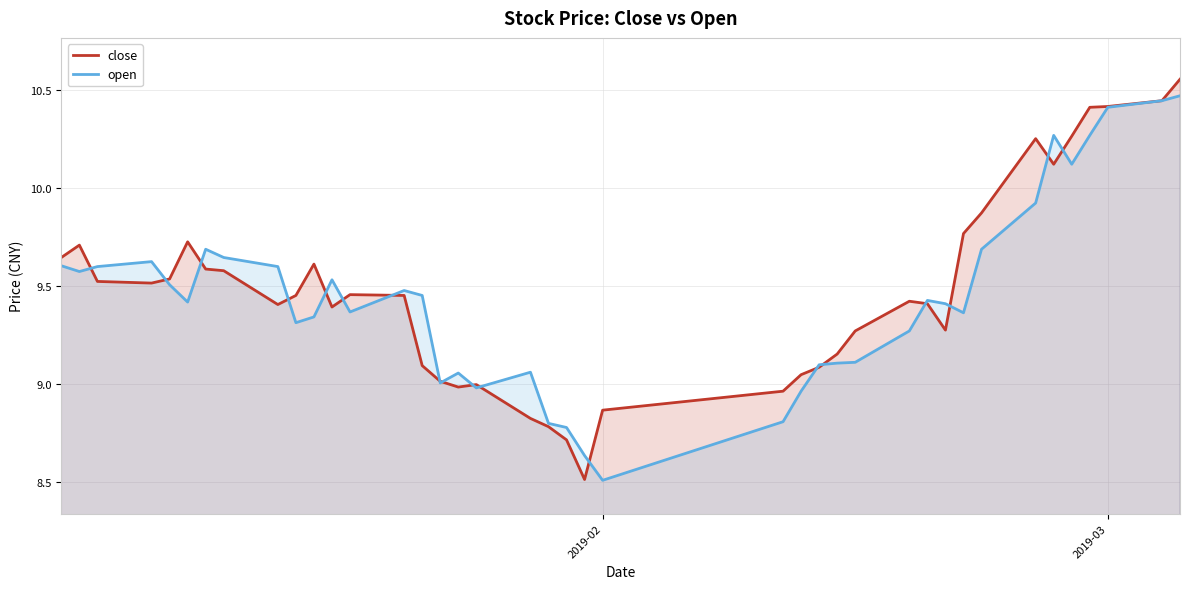

What is the difference between the second highest and second lowest values in the open series?

1.8